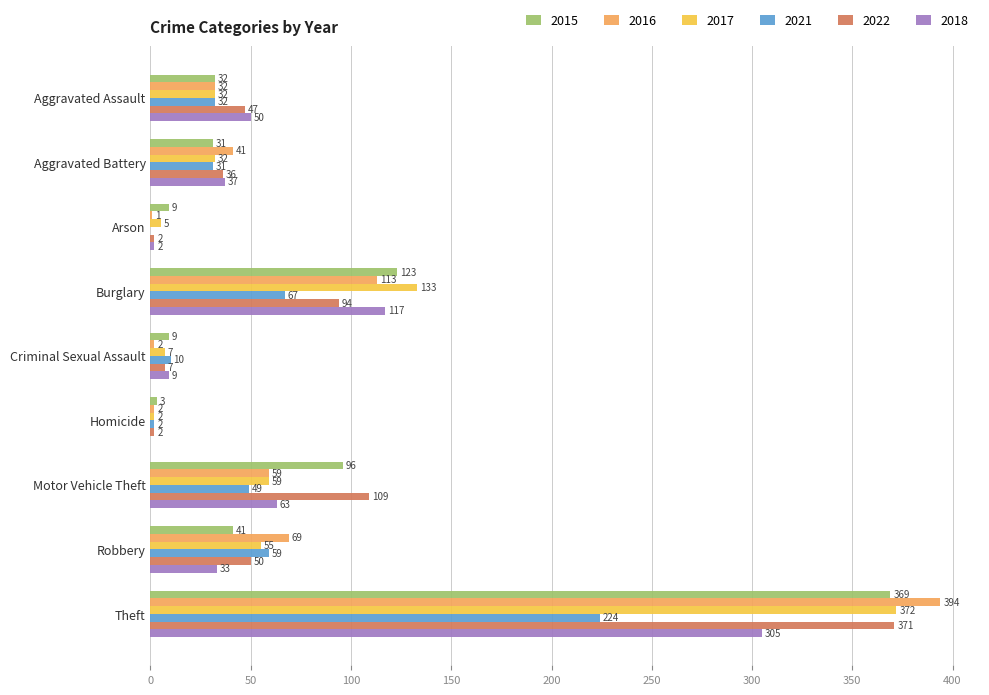

What is the sum of the 2016 values at Motor Vehicle Theft and Arson?

60